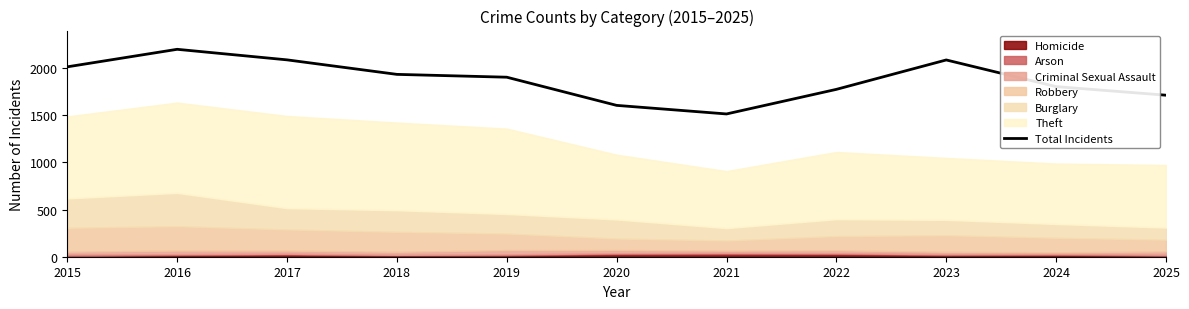

At which label does the data first exceed 1905?

2015